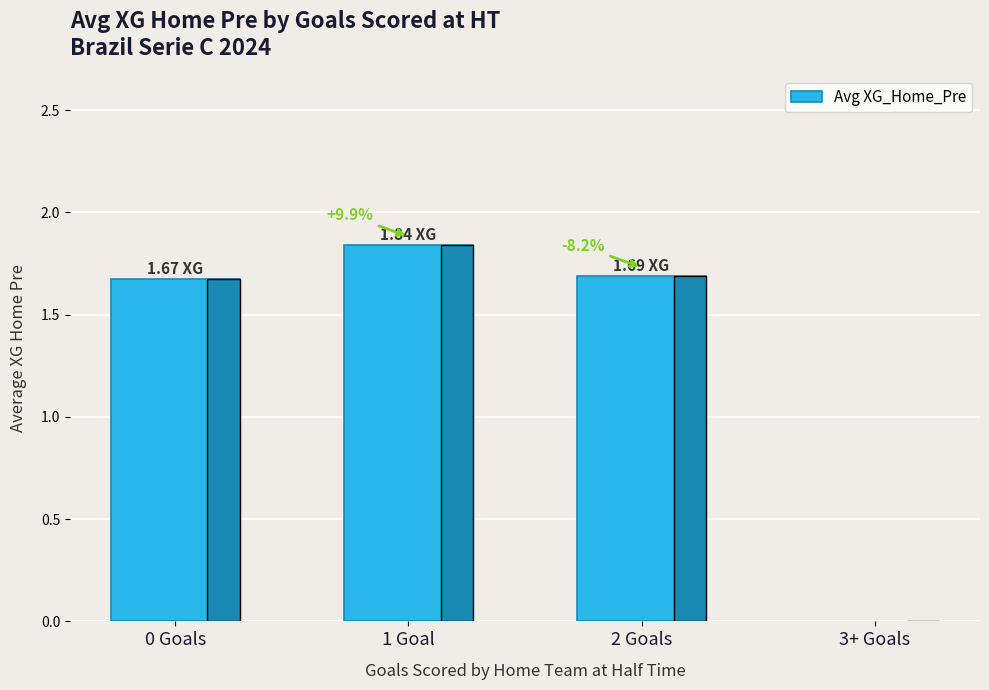

What is the greatest value displayed?

1.8